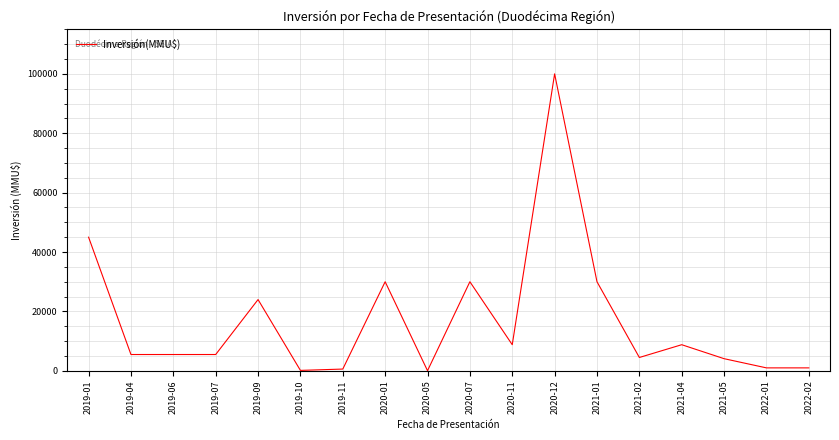

What is the difference between the maximum and minimum values?

99950